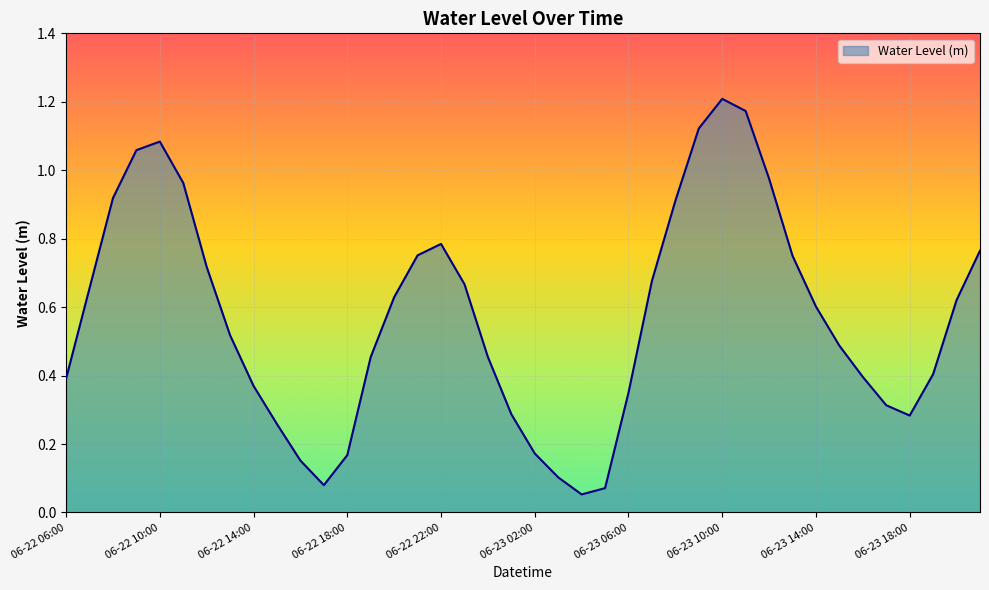

Count the number of data series in this chart.

1